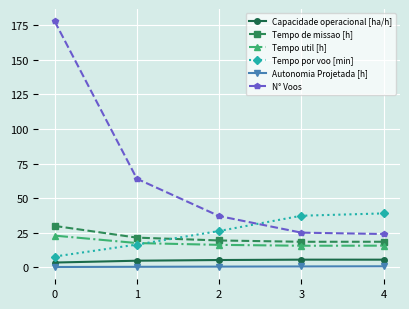

The value of Capacidade operacional [ha/h] at 4 is 5.4. True or false?

True